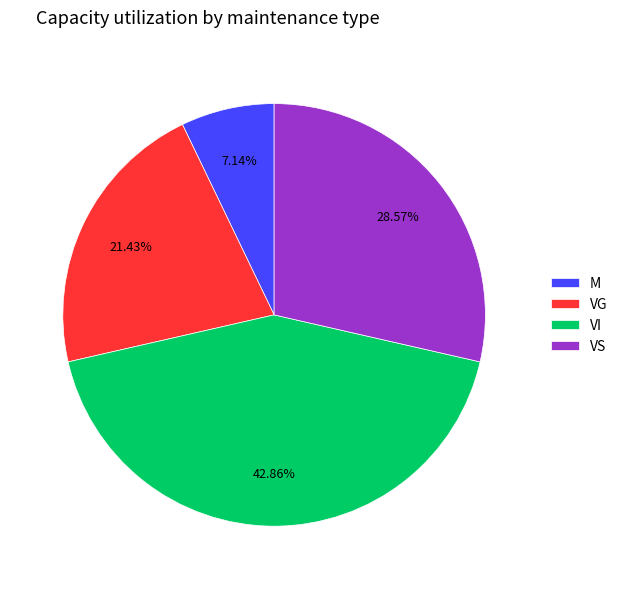

To the nearest percent, what is the difference between the largest and smallest slice percentages?

36%